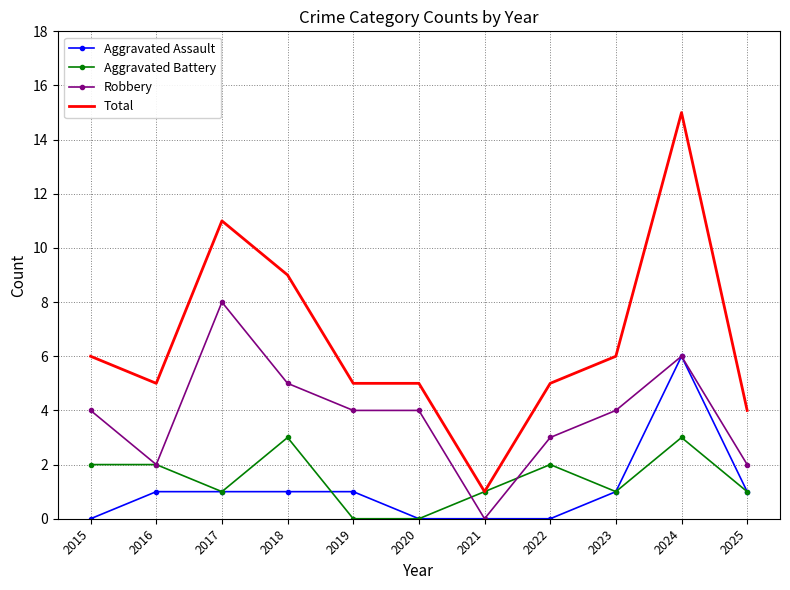

True or false: Total and Aggravated Assault cross at least once.

False